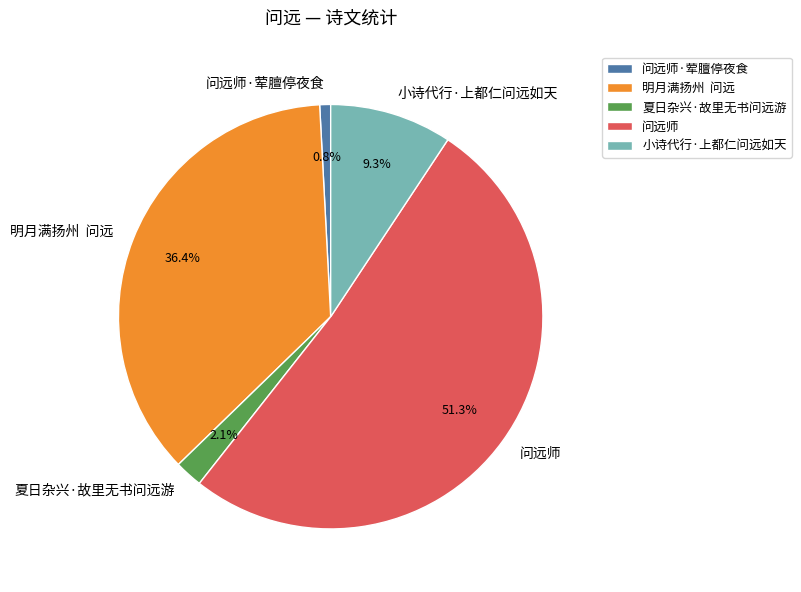

What is the largest slice in the pie chart?

问远师